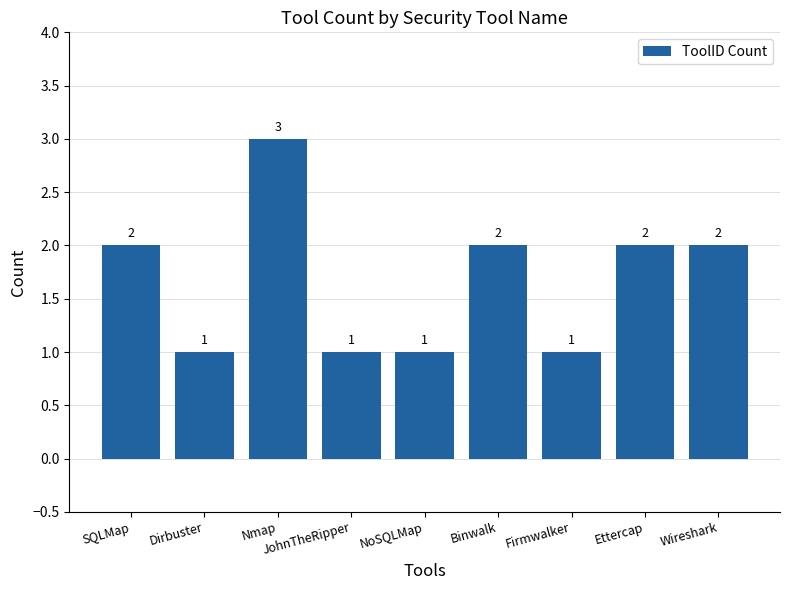

Does the chart contain any negative values?

No